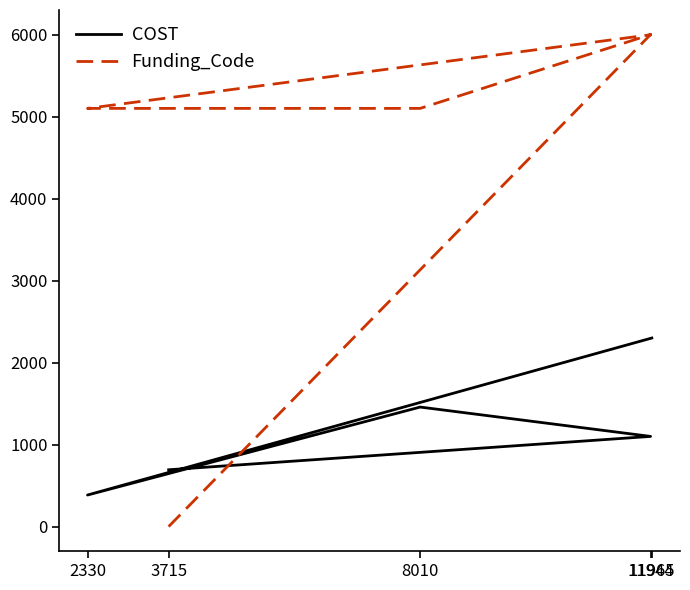

What is the average value of the COST series?

1187